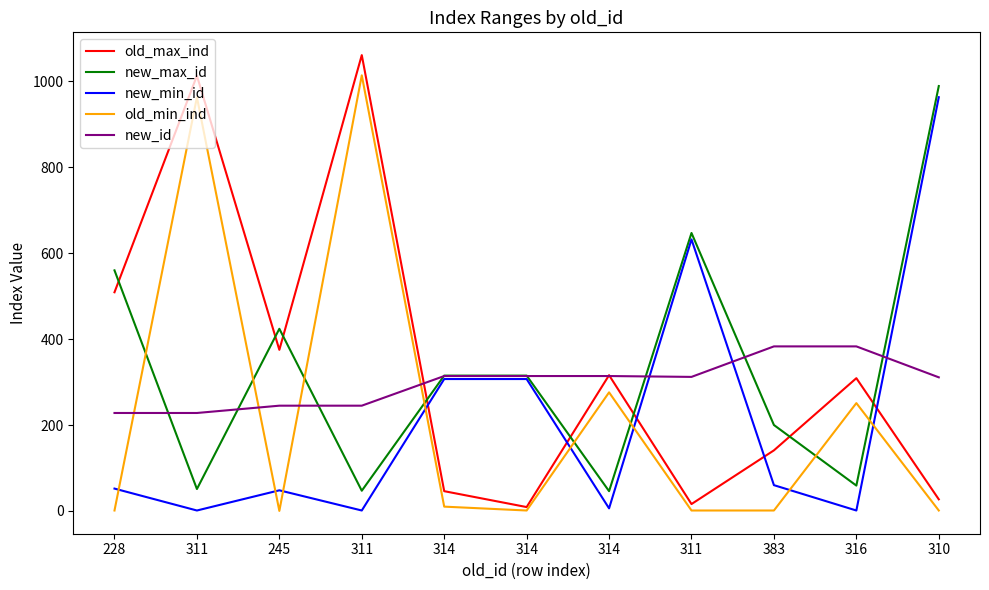

Between which two adjacent categories do old_max_ind and new_max_id first intersect?

228 and 311